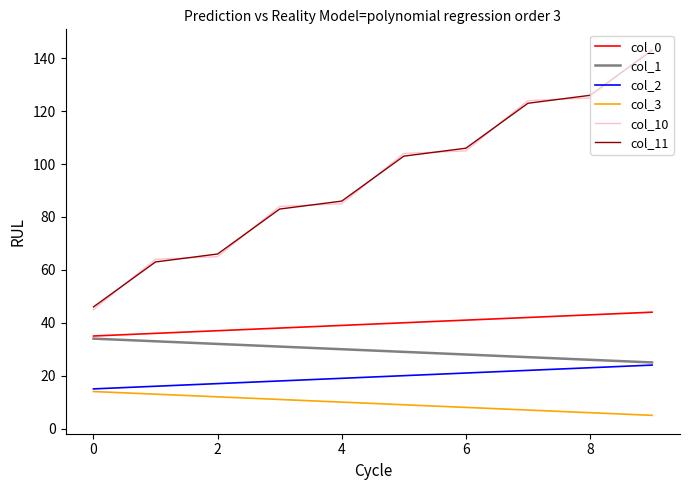

What is the lowest value of the col_1 series?

25.0